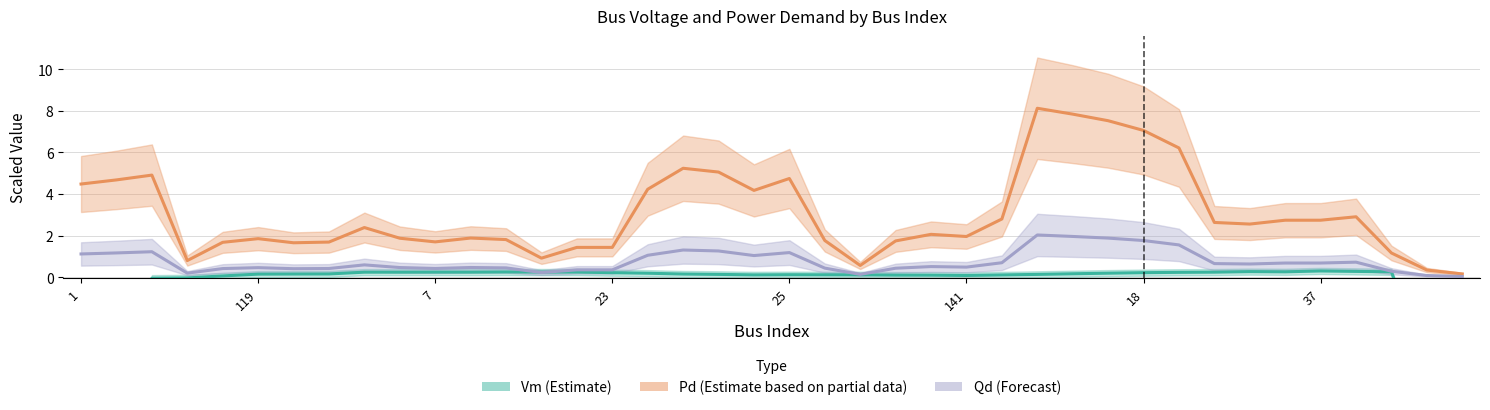

Rank the series by their maximum value, from highest to lowest.

Pd (Partial estimate), Qd (Forecast), Vm (Estimate)